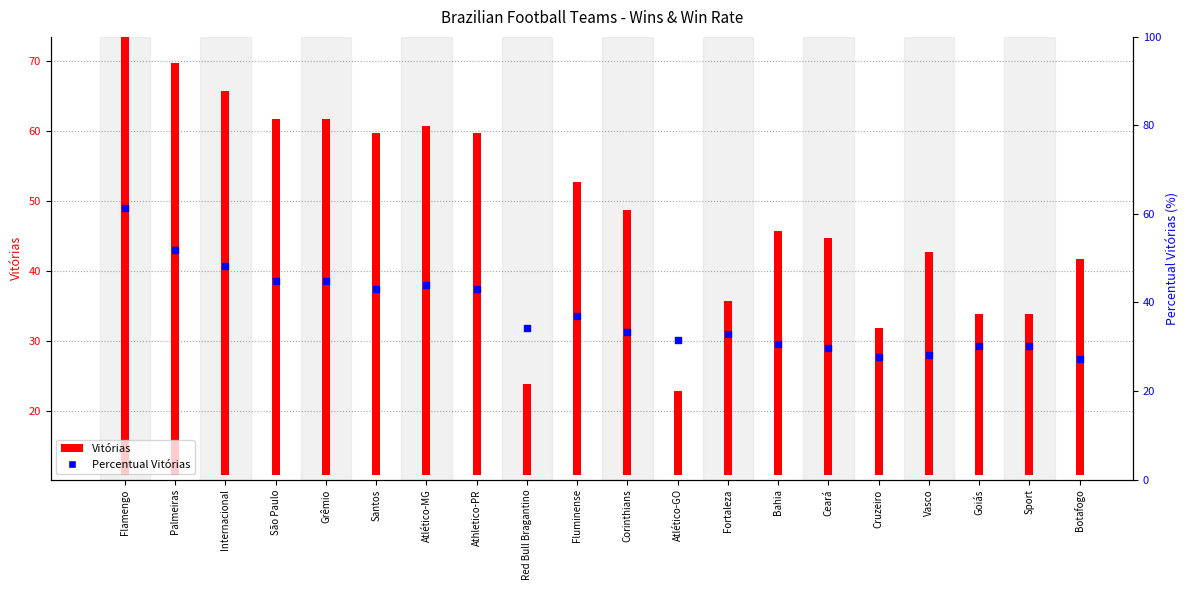

Which series has the largest total across all categories?

Vitórias